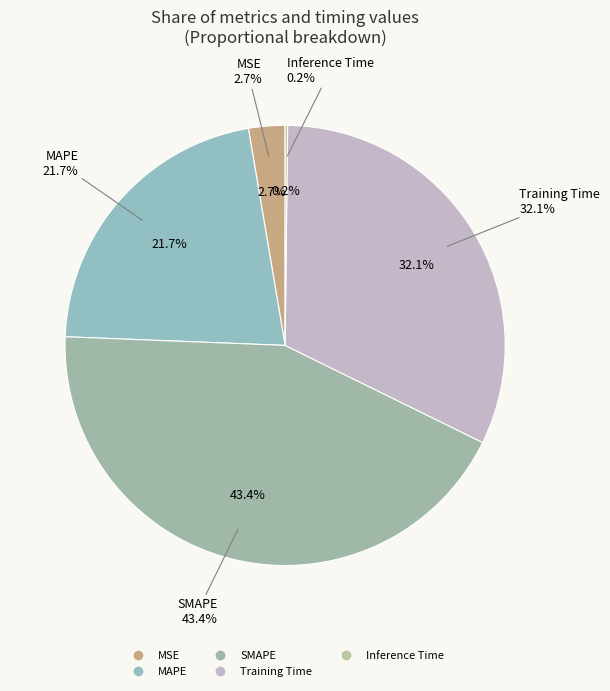

The Training Time slice represents 43% of the pie. True or false?

False